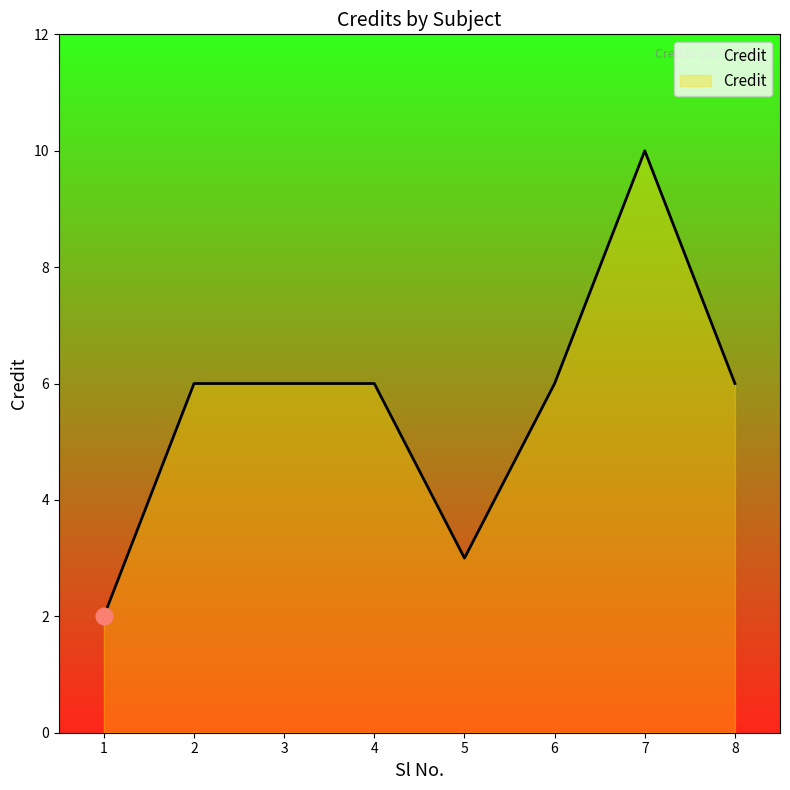

Which label corresponds to the largest value in the chart?

7